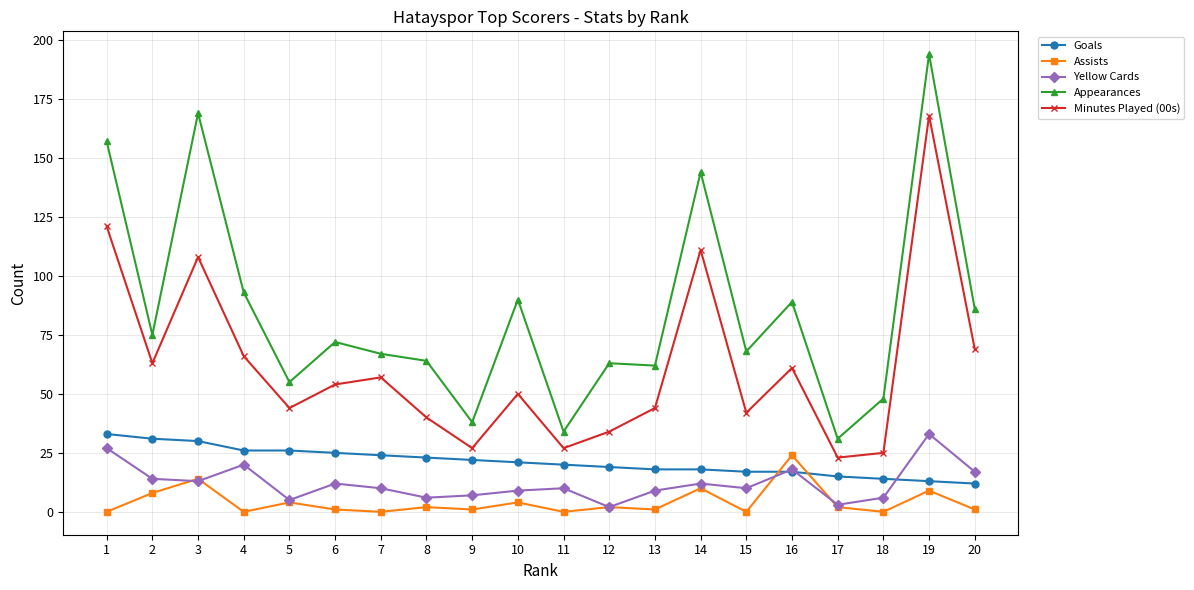

Which series has the widest spread of values?

Appearances